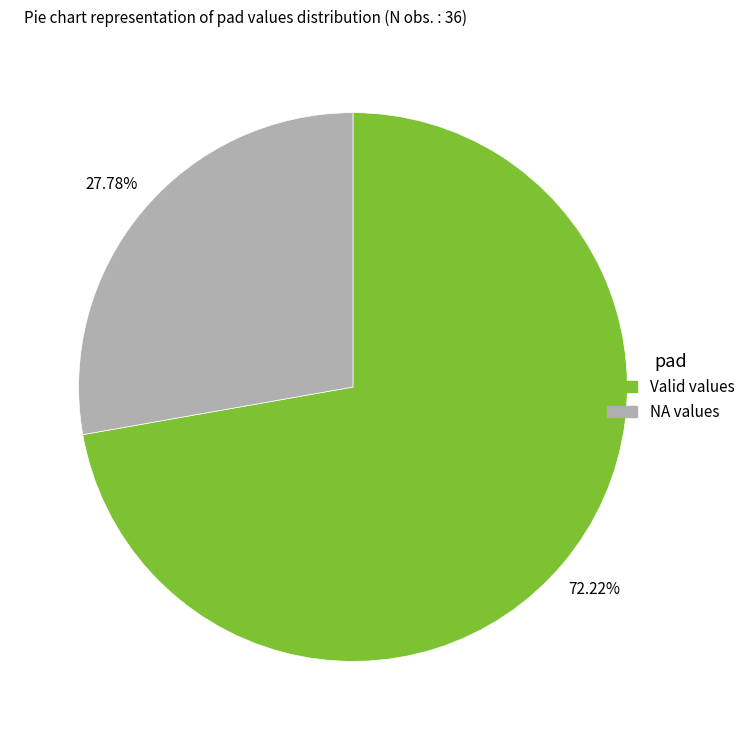

Does any single category account for the majority?

Yes